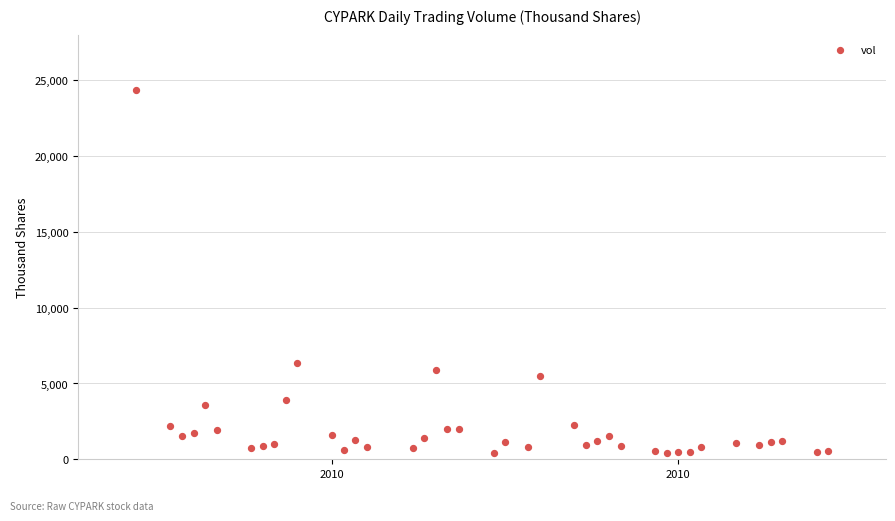

What is the range of Y values (max minus min)?

23935.6